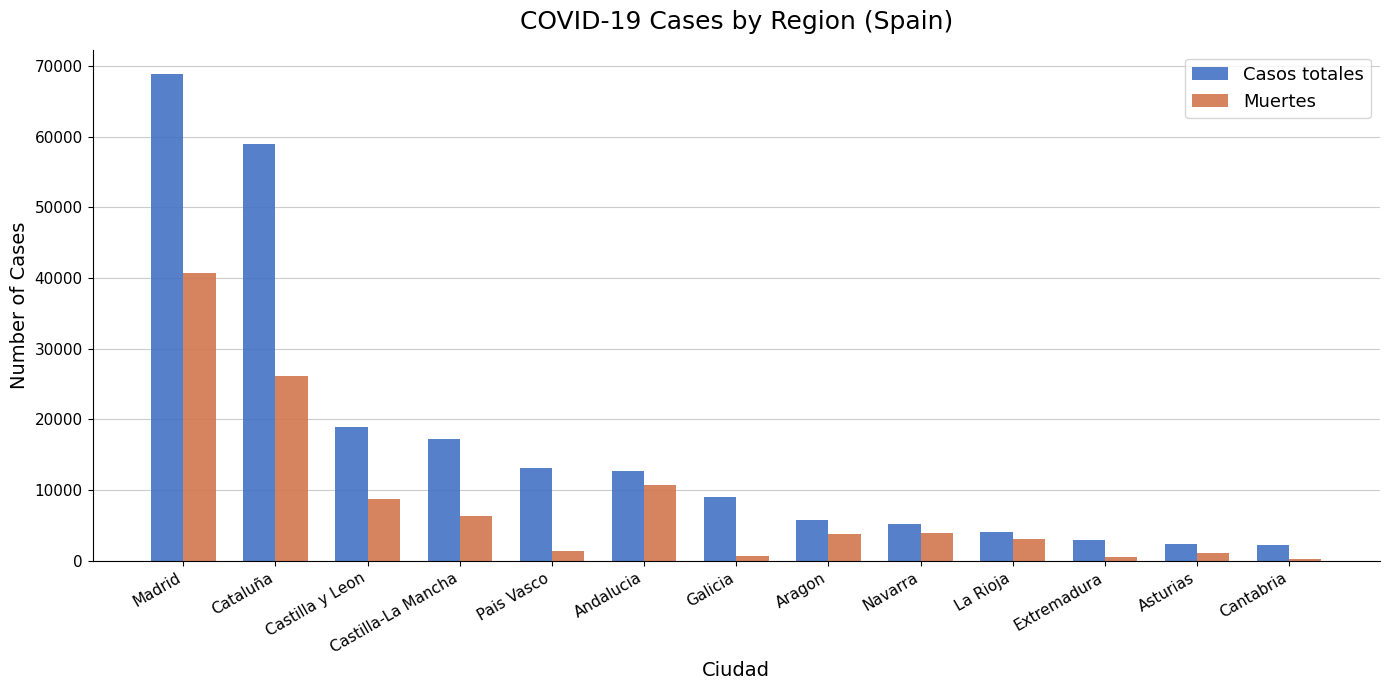

The value of Casos totales at Andalucia is 22111. True or false?

False